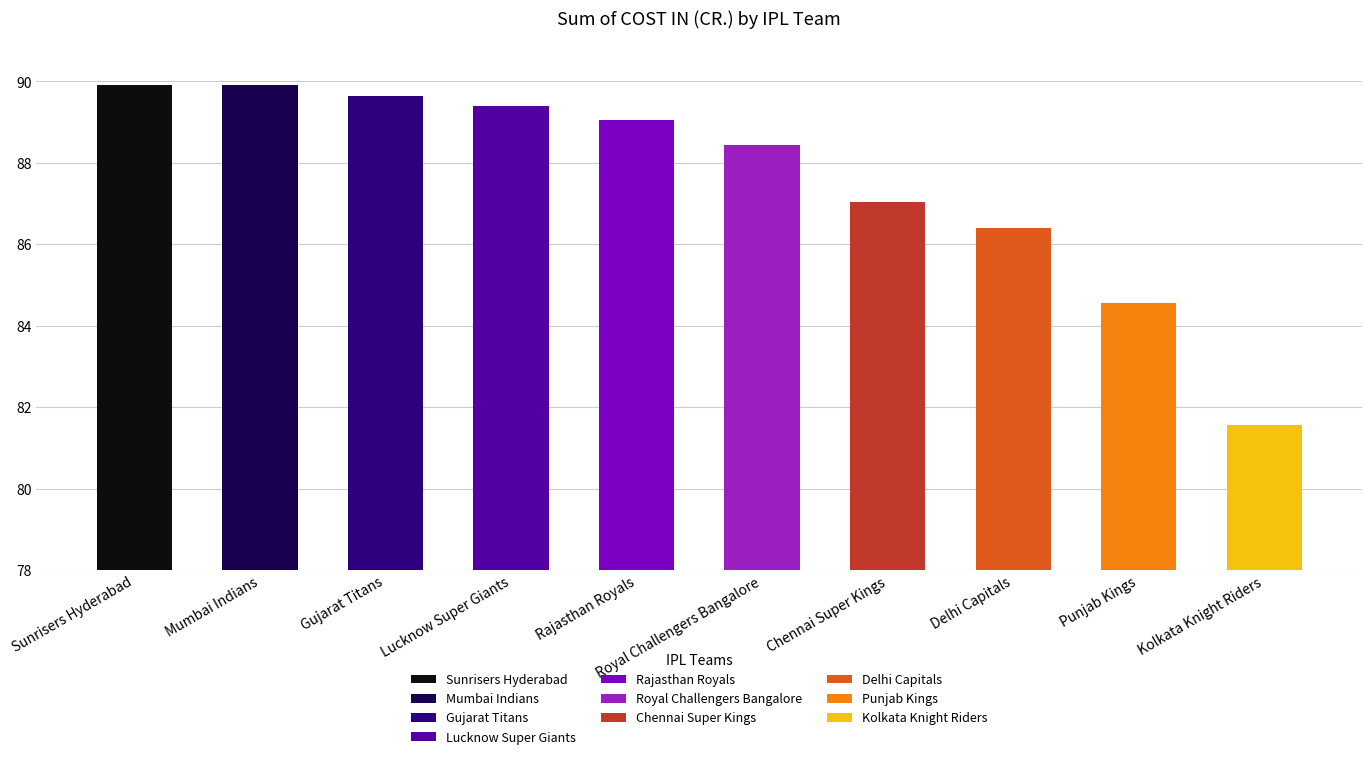

What position from the left is Mumbai Indians?

2